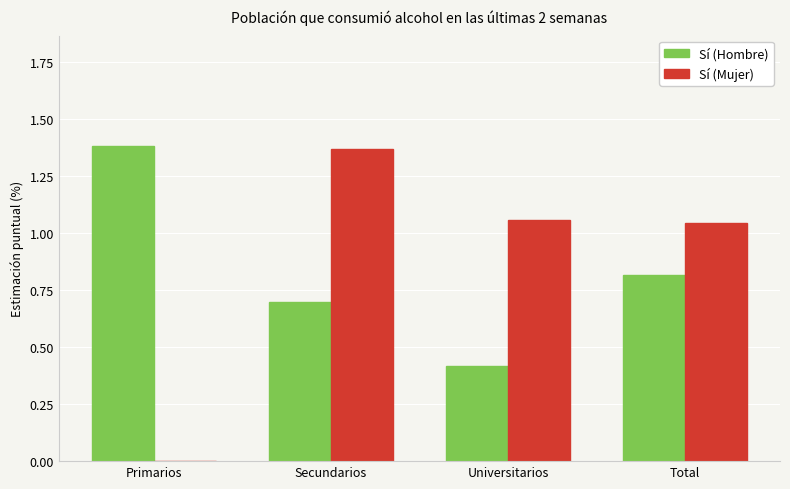

What is the sum of all Sí (Mujer) values?

3.5